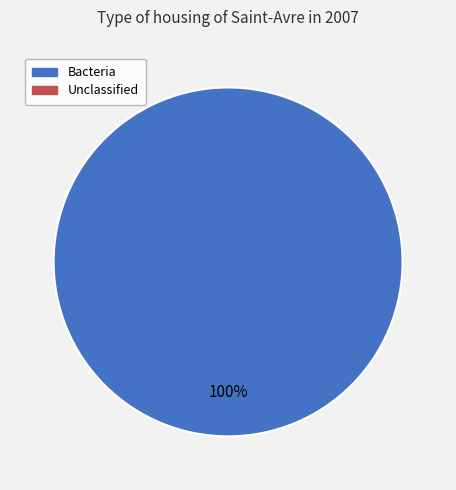

Does any single category account for the majority?

Yes